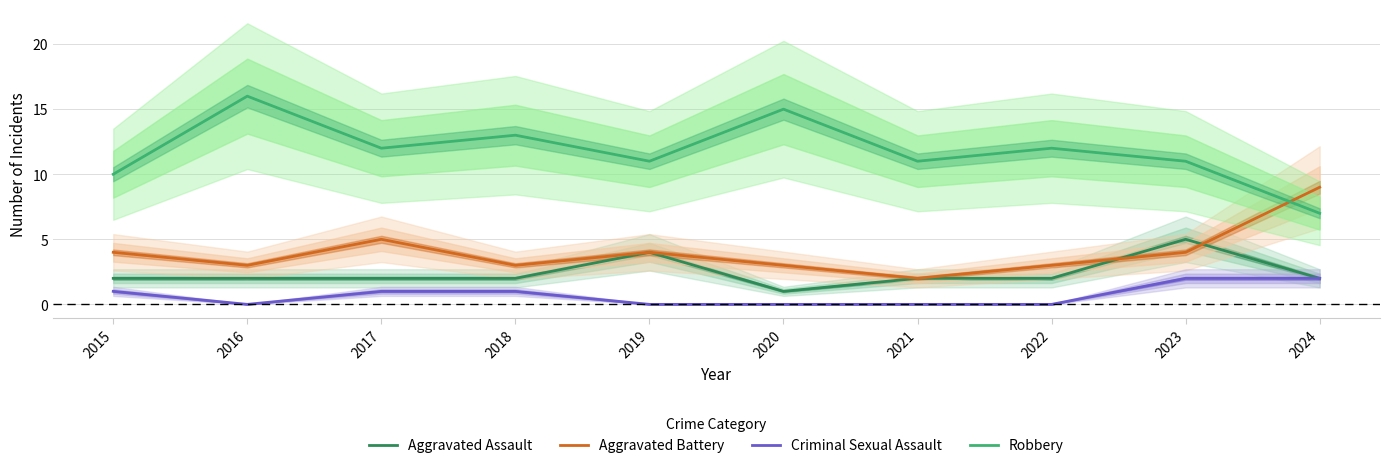

True or false: Aggravated Battery has a value of 9 at 2024.

True